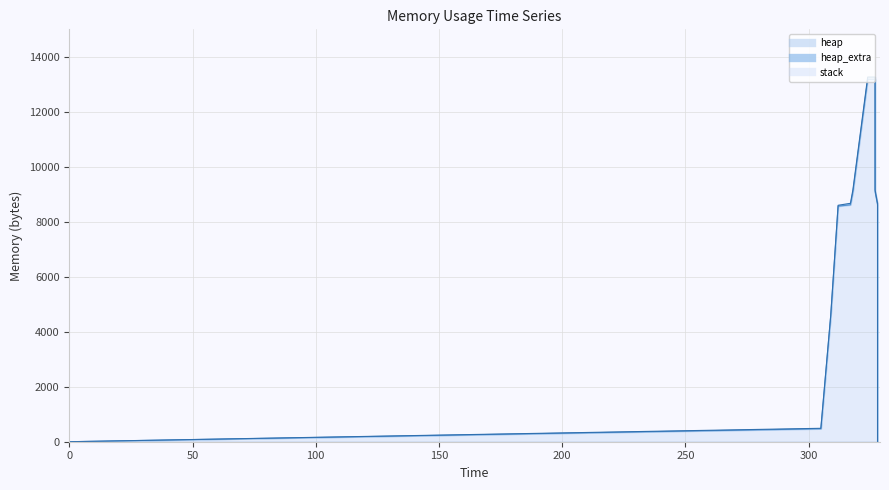

True or false: stack and heap_extra intersect in this chart.

False